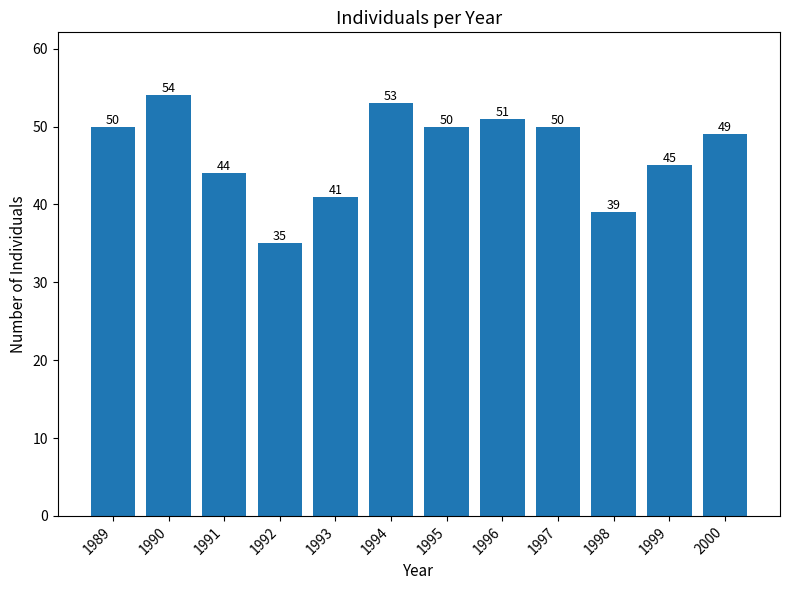

Reading left to right, list all the values displayed in this chart.

50	54	44	35	41	53	50	51	50	39	45	49